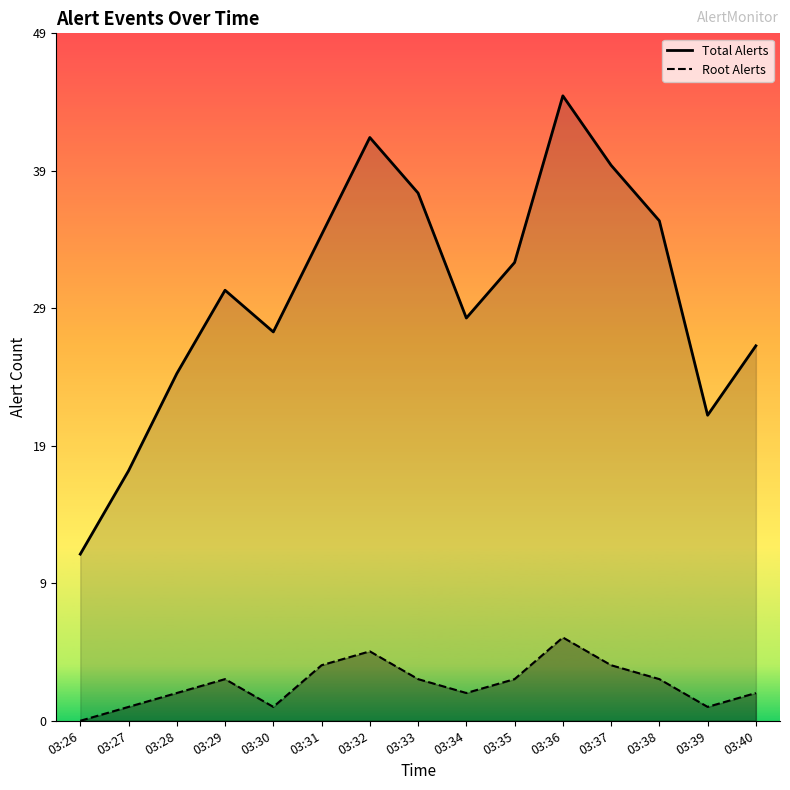

What is the sum of the Total Alerts values at 03:36 and 03:33?

83